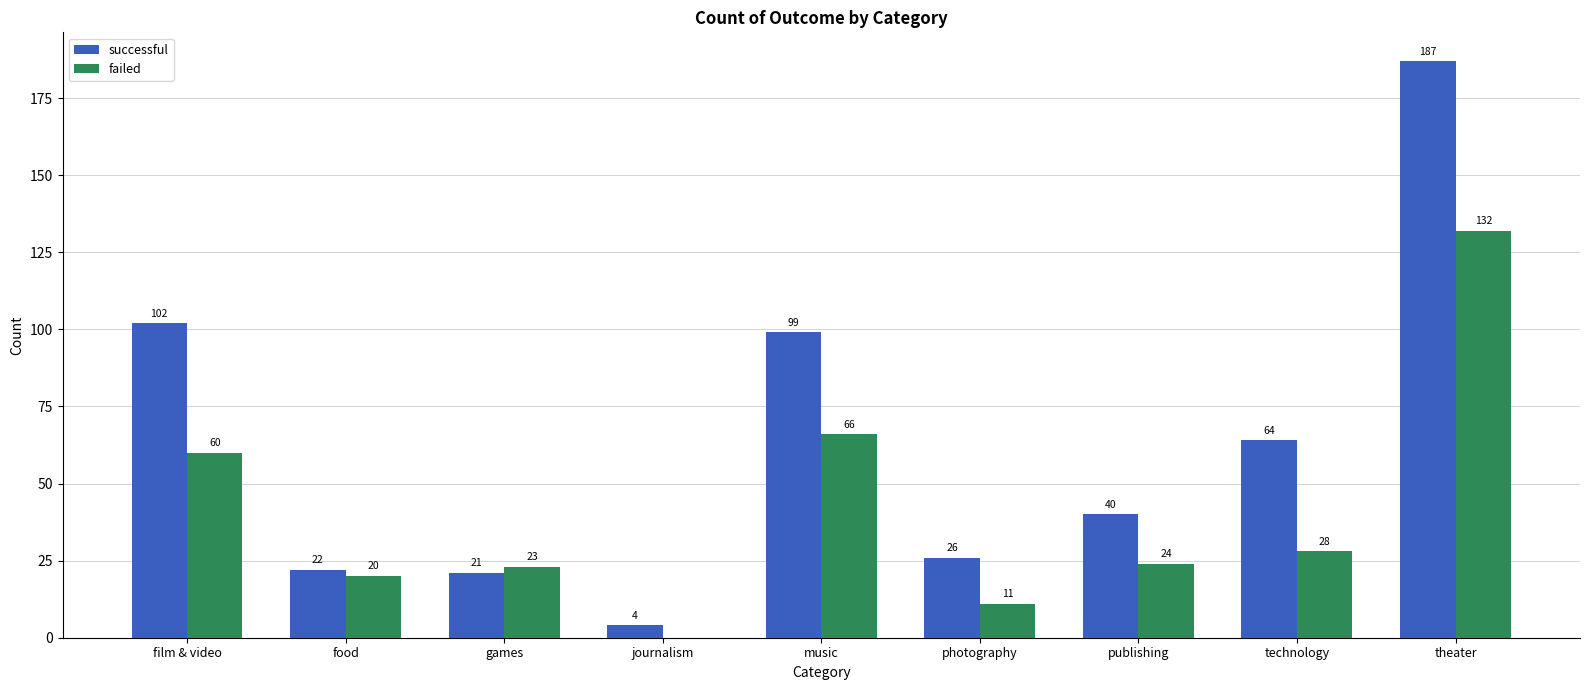

The value of failed at film & video is 60. True or false?

True